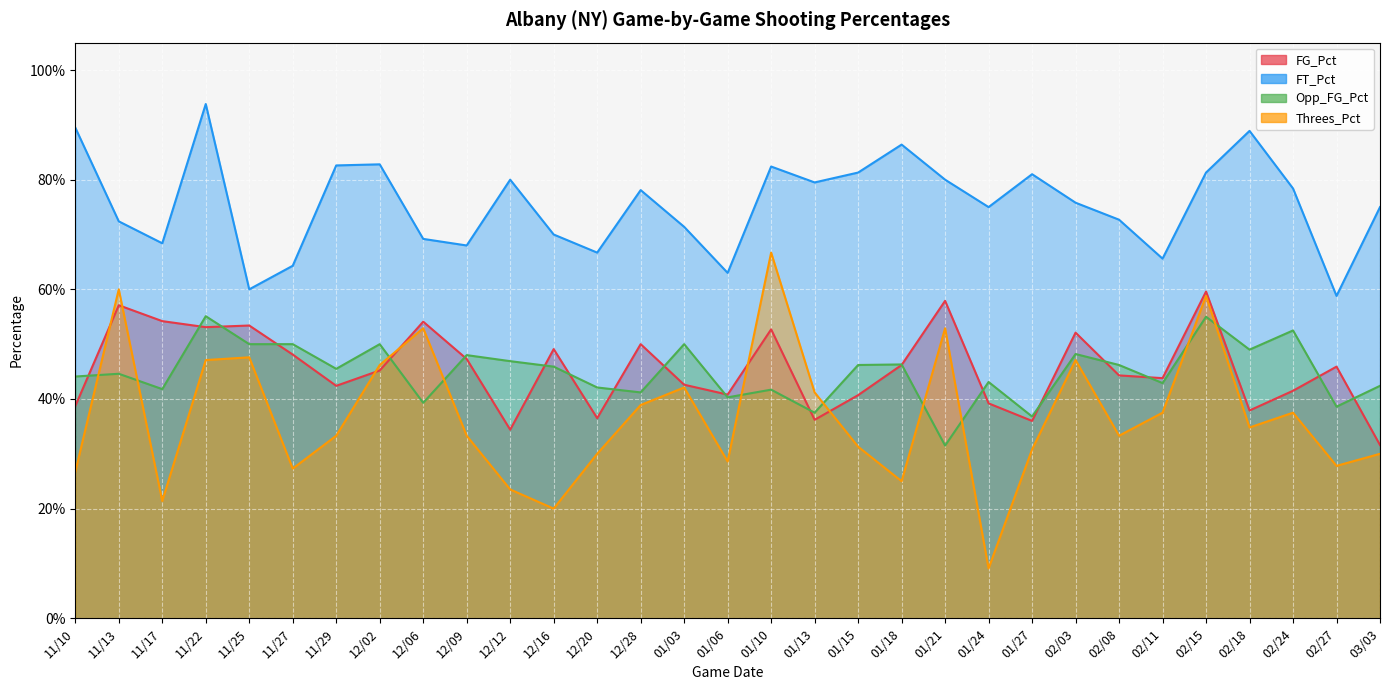

Is it true that FT_Pct equals 0.9 at 11/10?

True